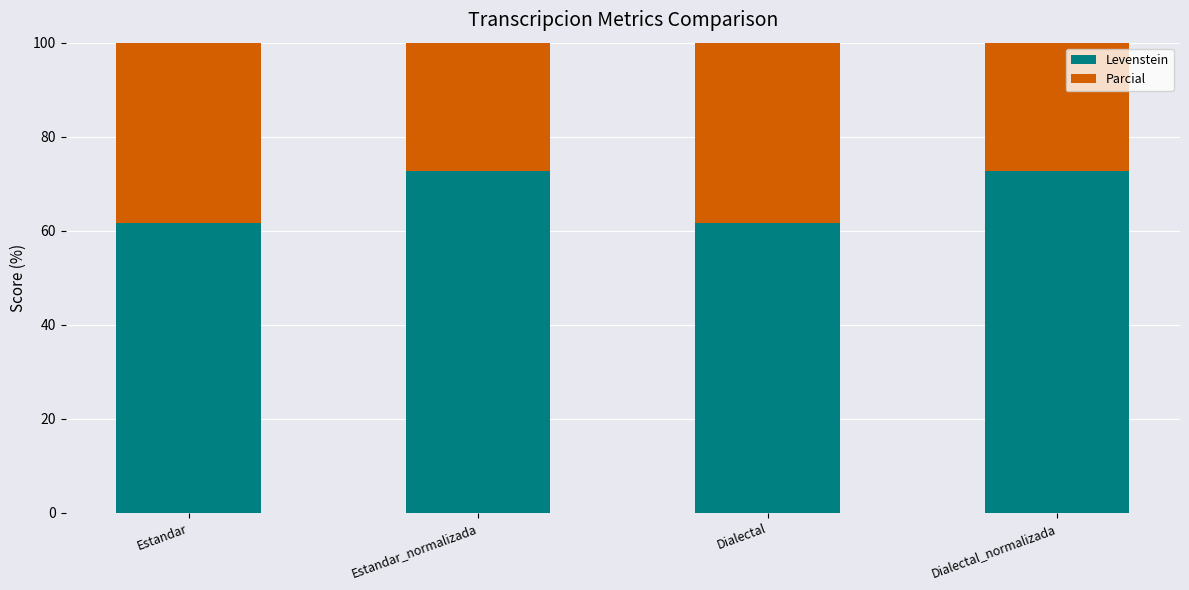

Read the Levenstein value at Dialectal.

61.5